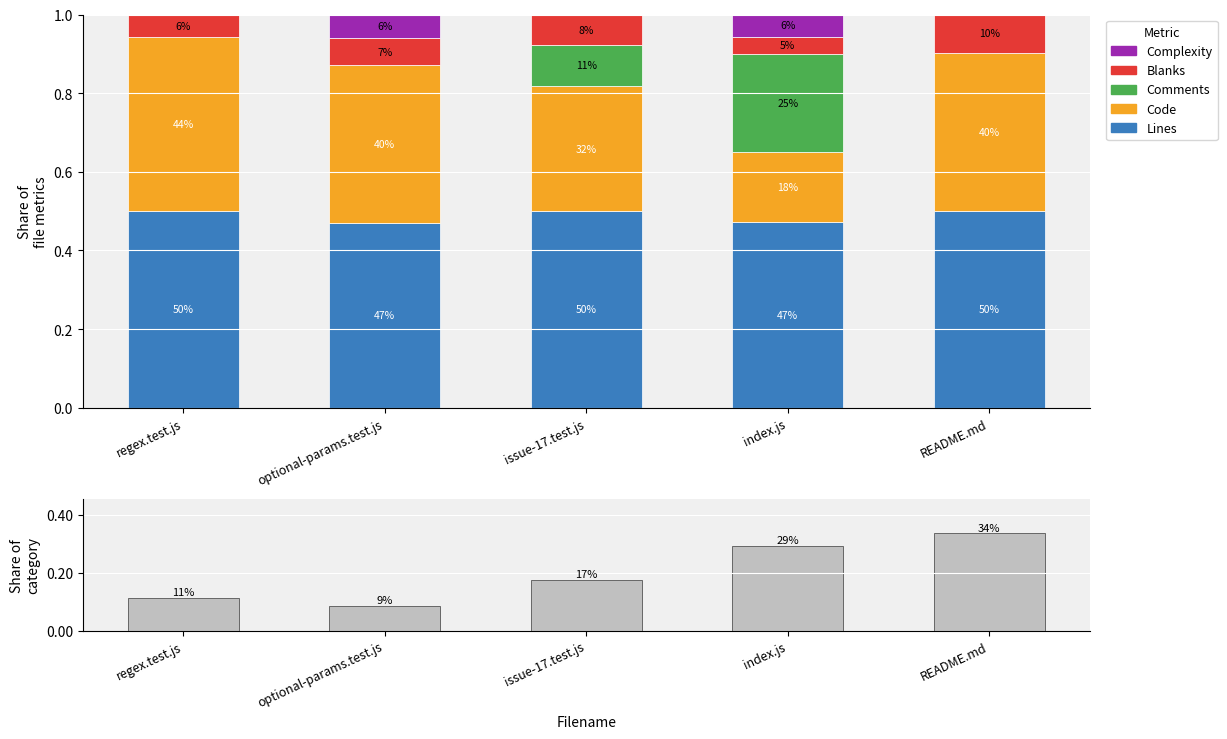

Which series has the largest total across all categories?

Lines